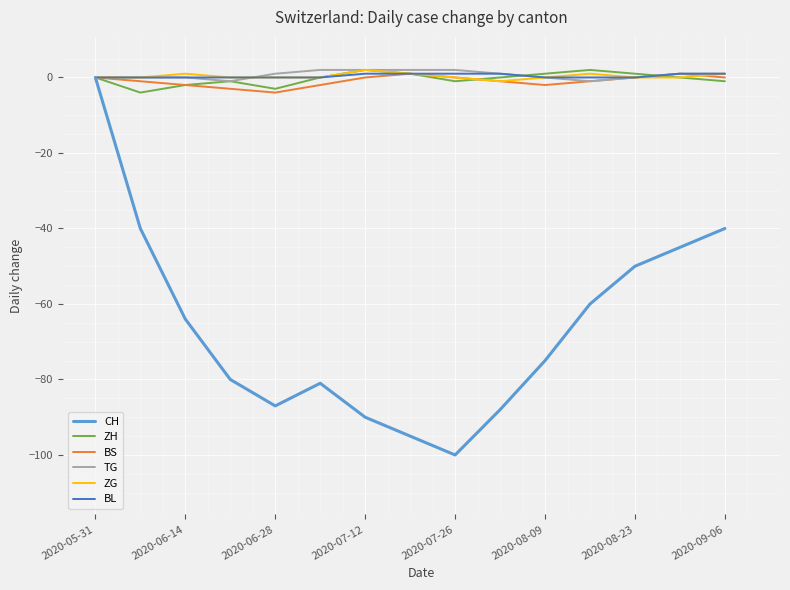

What is the minimum value for BS?

-4